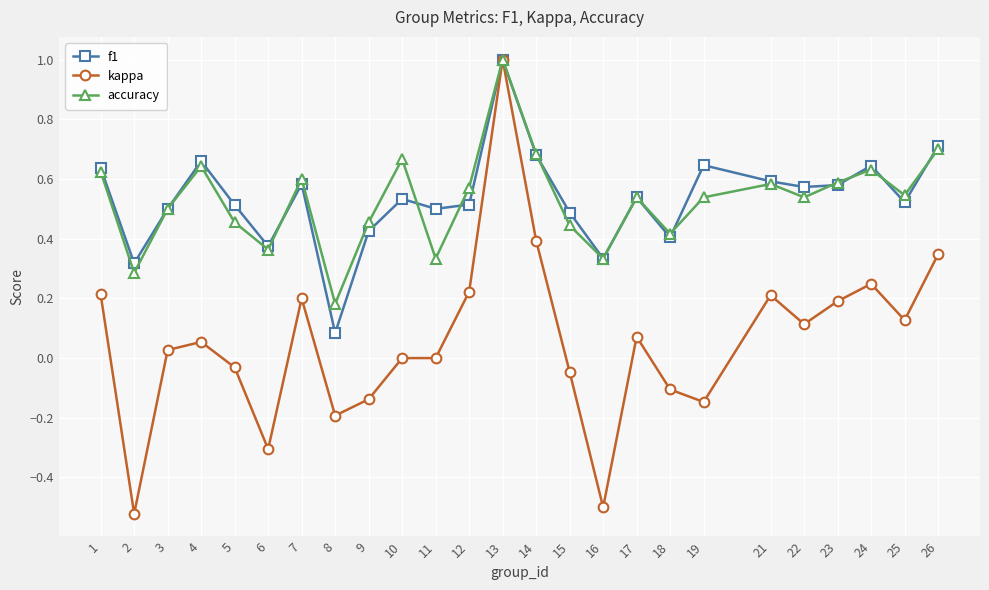

How many lines are shown in the chart?

3